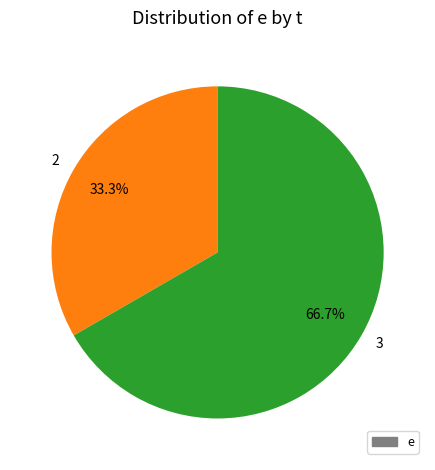

Rank the categories by value from lowest to highest.

2, 3